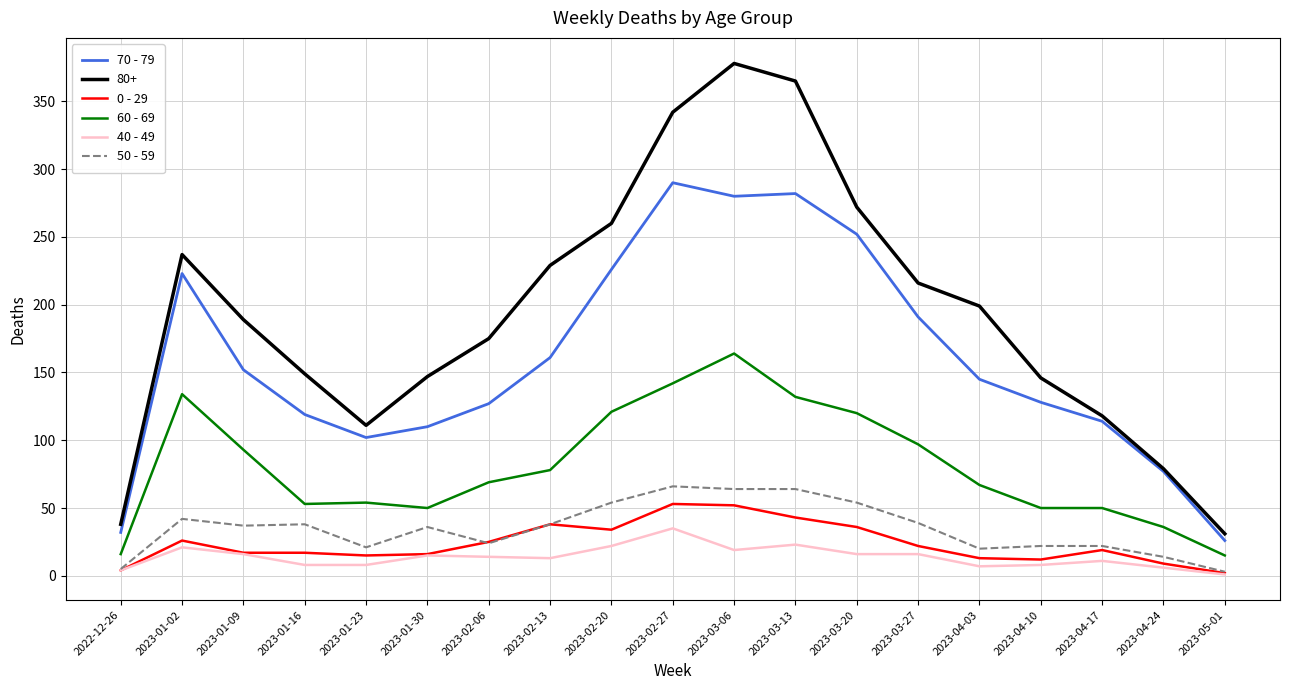

The 50 - 59 series shows 55 at 2023-01-16. True or false?

False